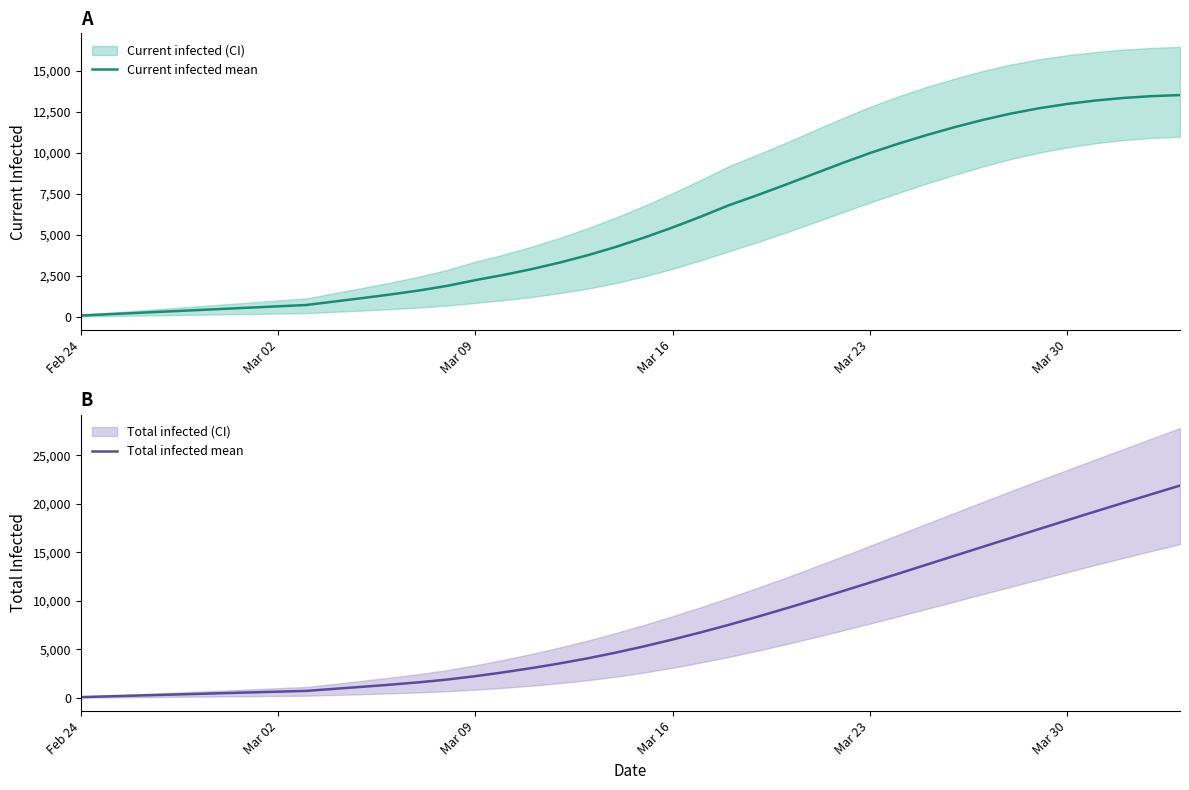

True or false: Total infected mean and Current infected mean intersect in this chart.

False